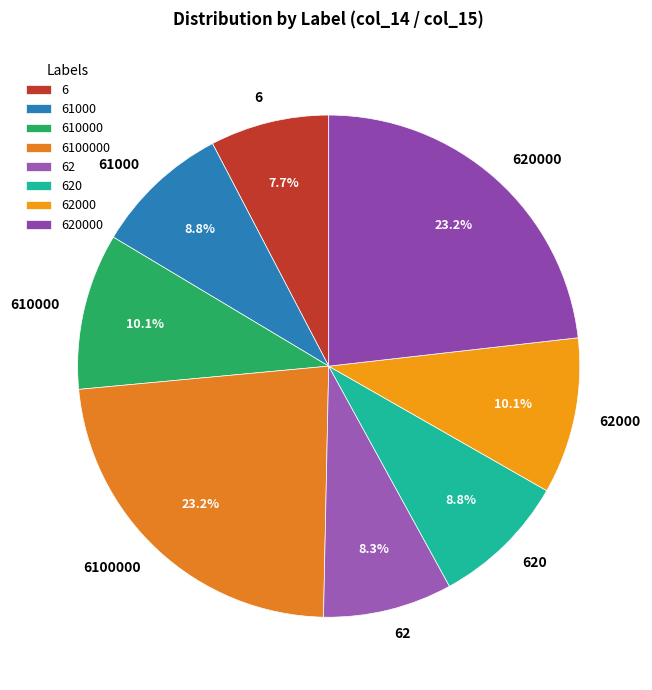

Which category has the smallest portion of the pie?

6